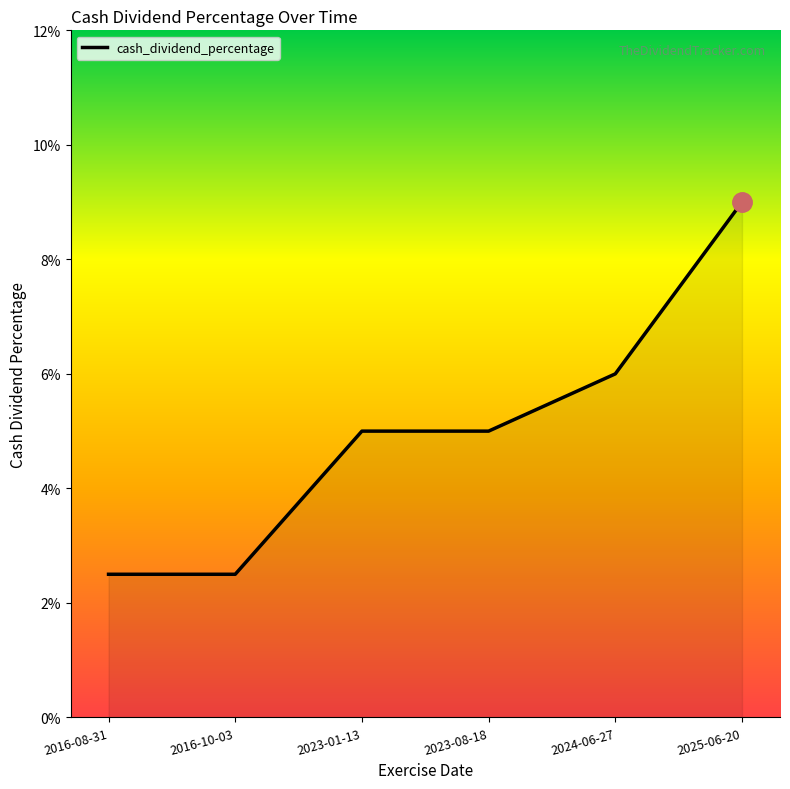

What position from the left is 2023-08-18?

4